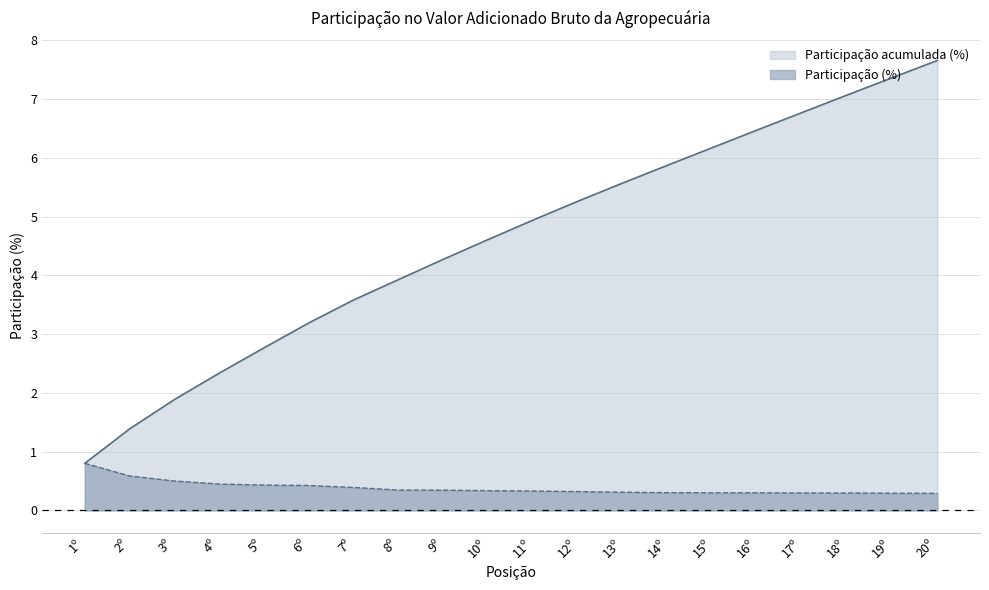

The value of Participação acumulada (%) at 9º is 4.3. True or false?

True